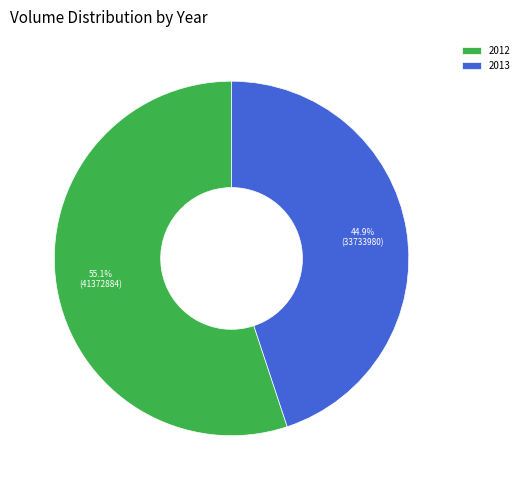

Does any single category account for the majority?

Yes